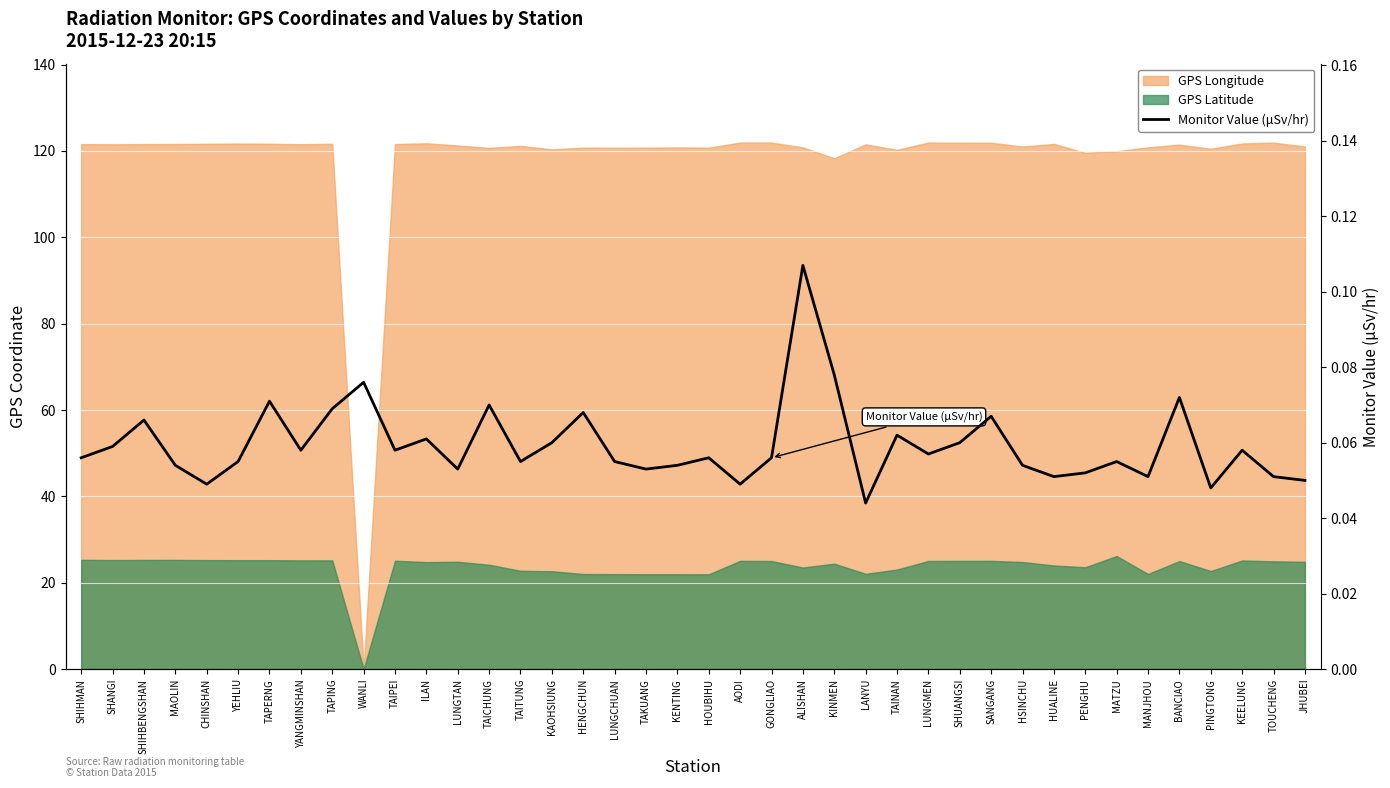

At which category does the chart reach its minimum across all series?

LANYU